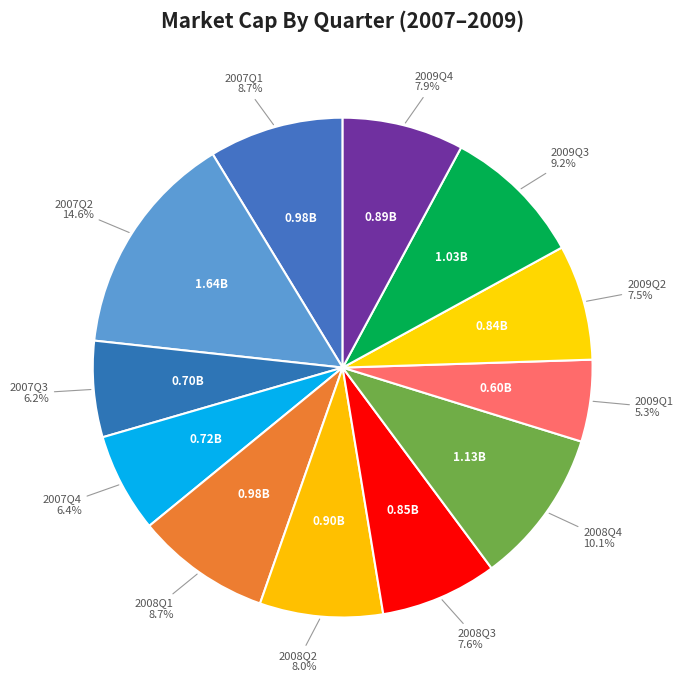

What percentage is NOT represented by 2007Q4?

93.6%